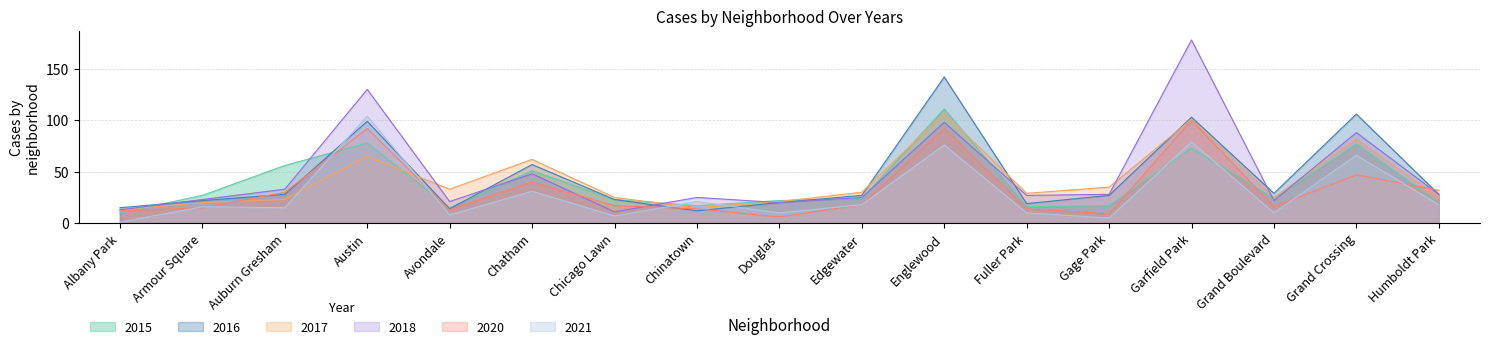

Reading right to left, extract all data points from this chart.

2015: 20	77	24	73	17	16	111	24	22	17	23	51	15	78	56	27	10
2016: 28	106	29	103	27	19	142	27	20	12	23	57	14	99	28	22	15
2017: 25	82	25	101	35	29	107	30	21	15	25	62	33	65	23	20	13
2021: 18	66	10	79	5	10	76	18	10	21	7	31	8	104	15	16	1
2018: 28	88	22	178	28	27	98	25	20	25	11	48	21	130	33	23	13
2020: 32	47	16	100	9	14	92	18	6	14	17	40	13	92	30	15	12